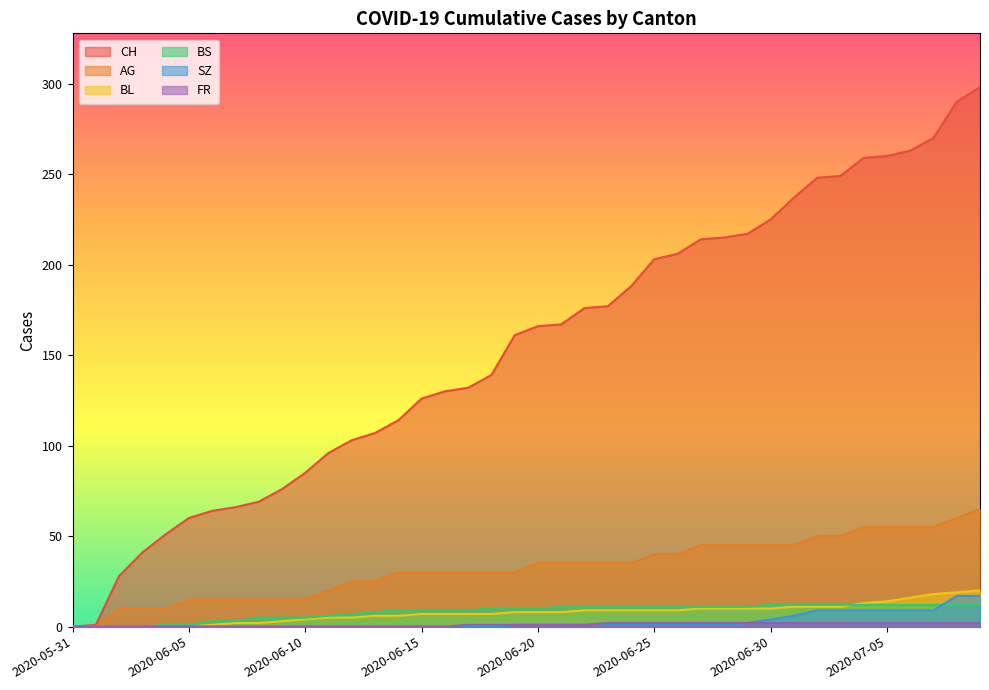

What is the difference between the highest and lowest values at 2020-06-26?

205